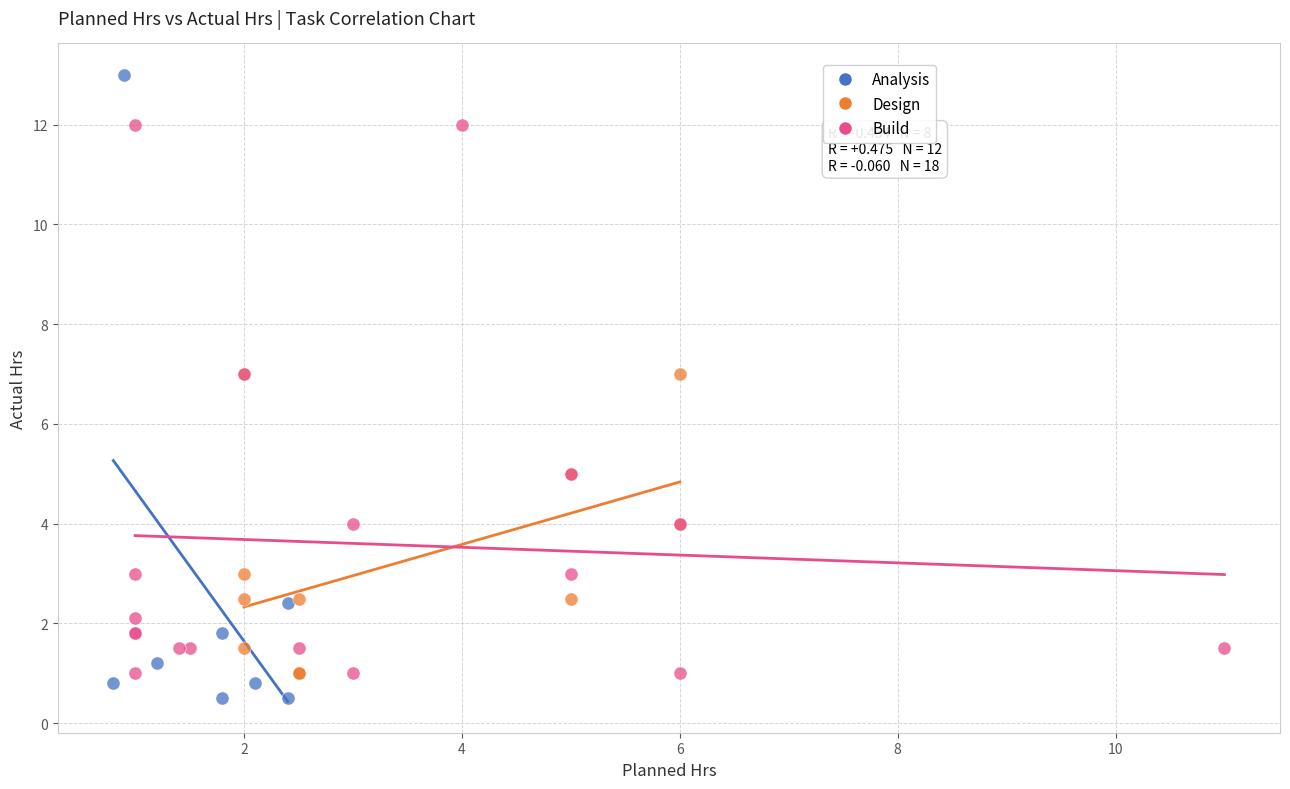

Which series contains the highest Y value?

Analysis